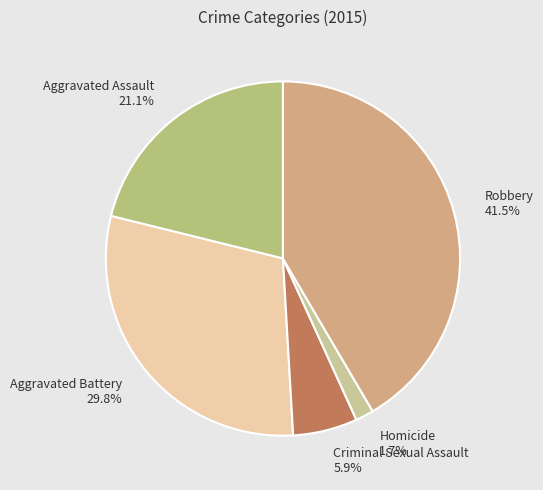

Is Aggravated Assault the majority of the pie?

No